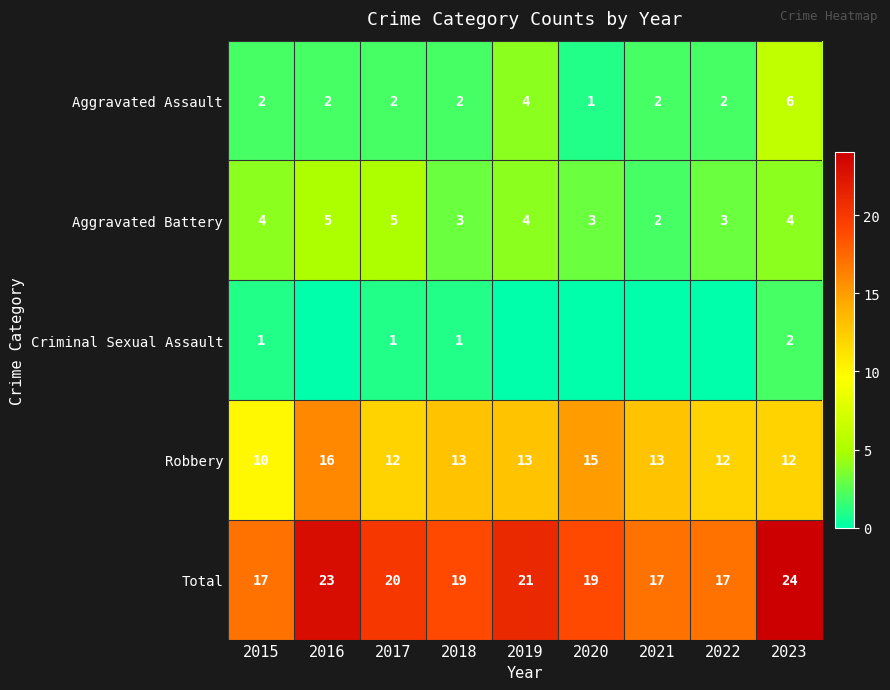

What is the approximate value of Robbery at 2021?

13